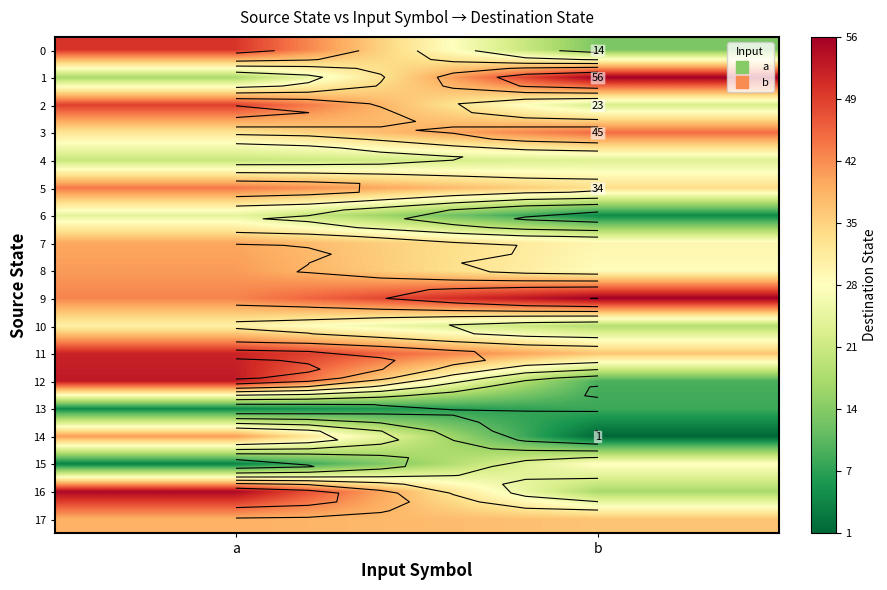

Which label corresponds to the largest value in the chart?

b